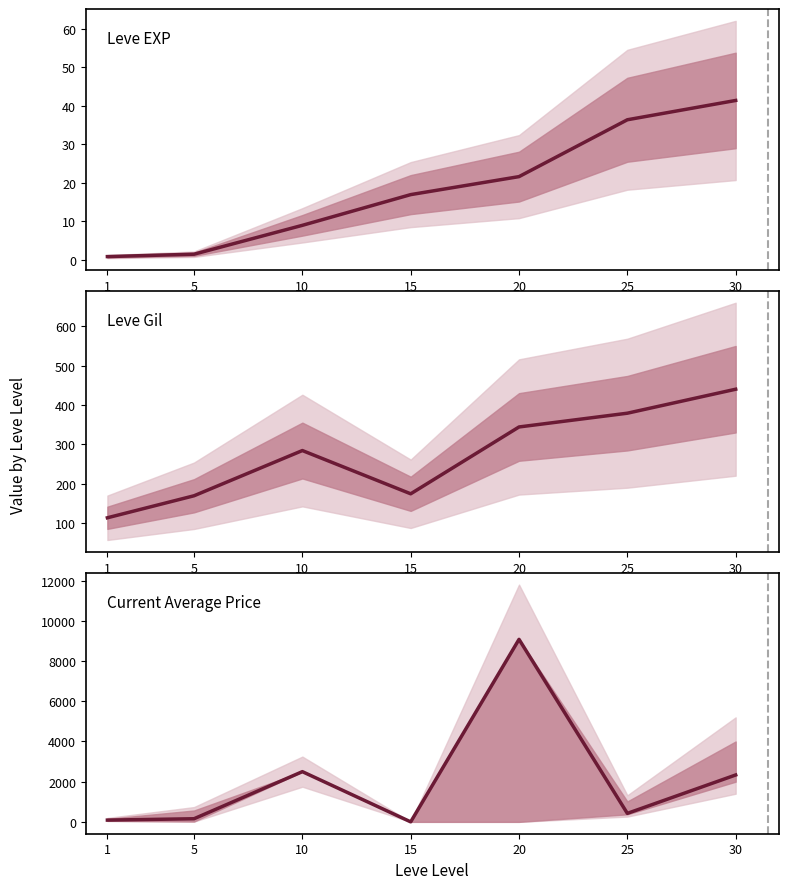

How many data points does each series have?

7